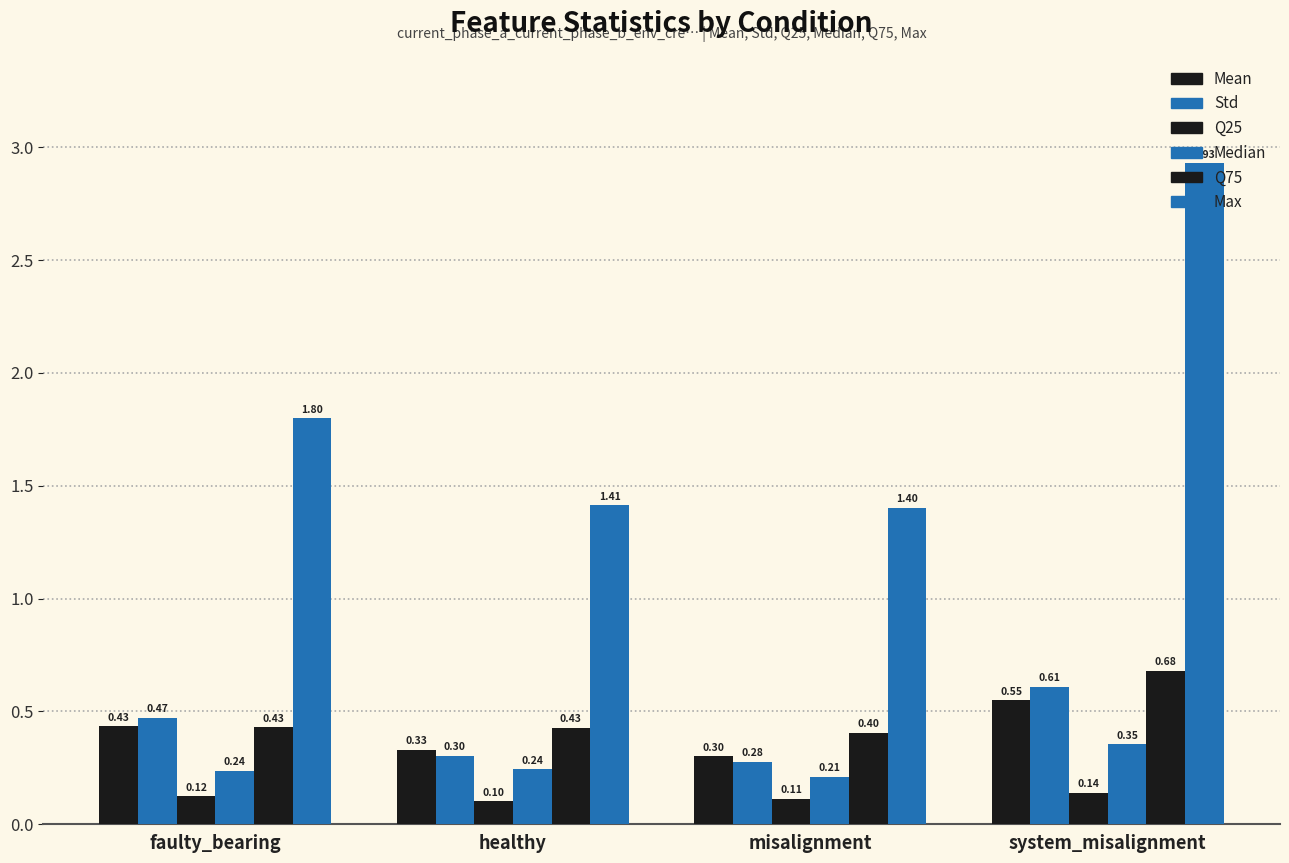

What is the minimum value shown in the chart?

0.1